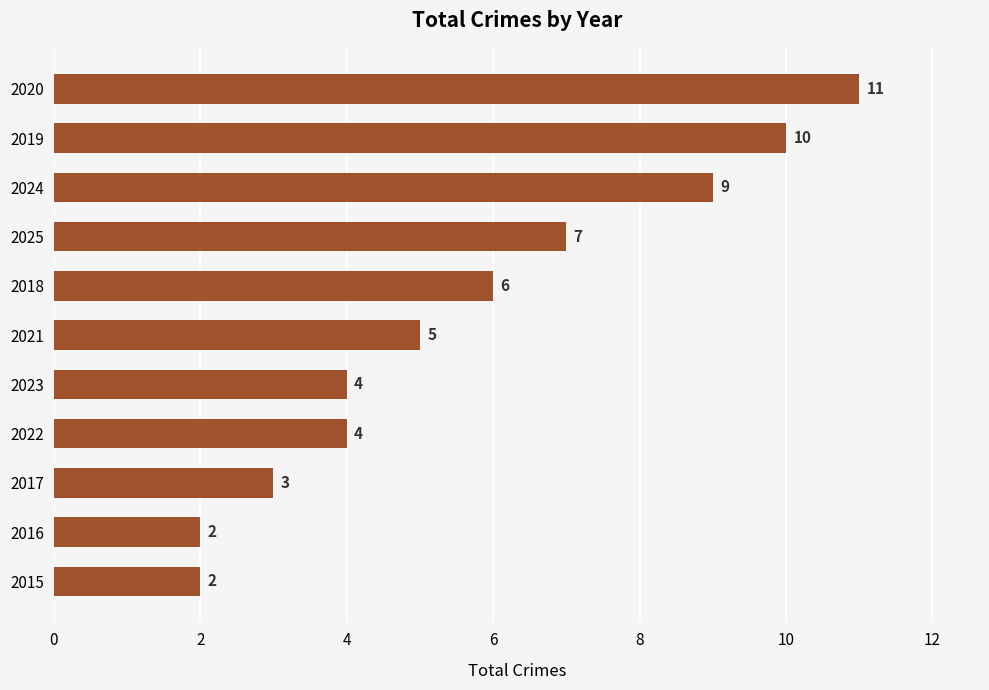

Is it true that the value at 2019 is 10?

True